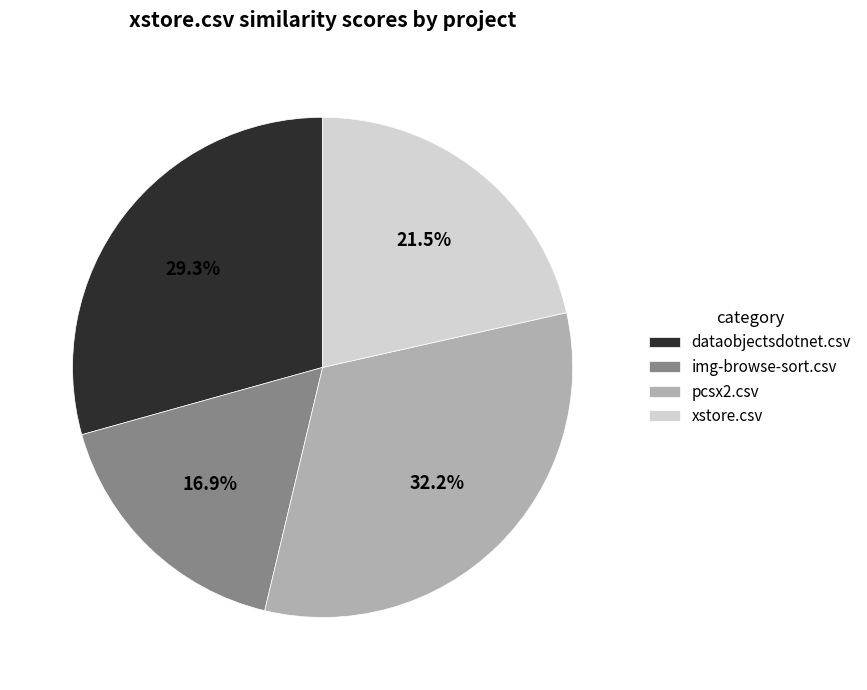

Which has a higher value, dataobjectsdotnet.csv or pcsx2.csv?

pcsx2.csv